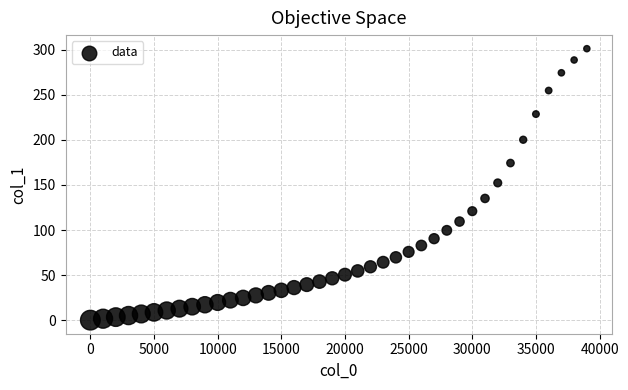

What is the range of Y values (max minus min)?

301.2